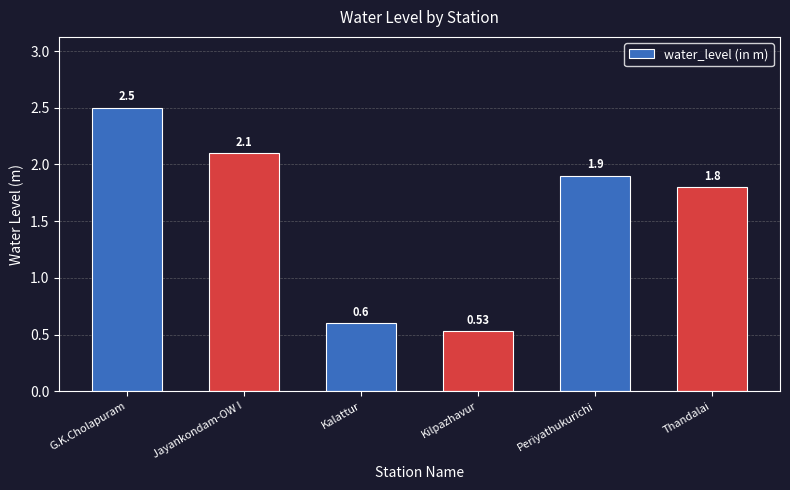

List the labels in order of value, largest first.

G.K.Cholapuram, Jayankondam-OW I, Periyathukurichi, Thandalai, Kalattur, Kilpazhavur